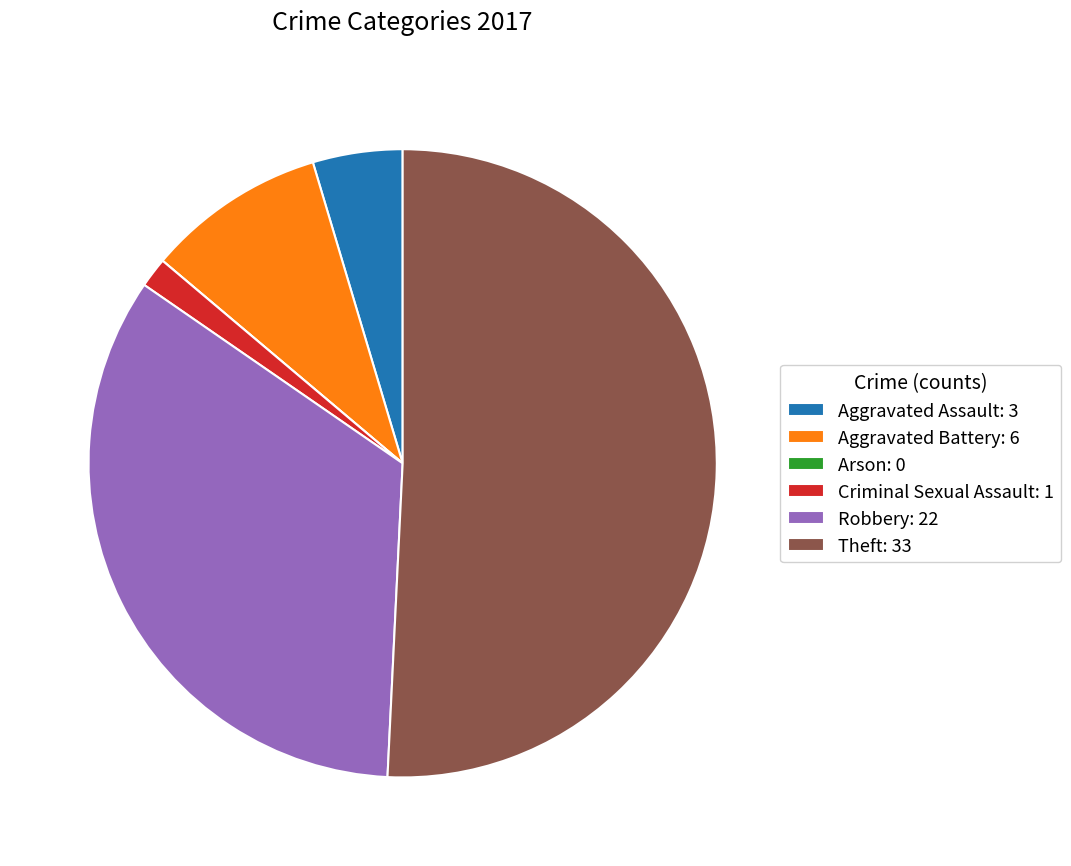

Which has a higher value, Aggravated Assault or Criminal Sexual Assault?

Aggravated Assault